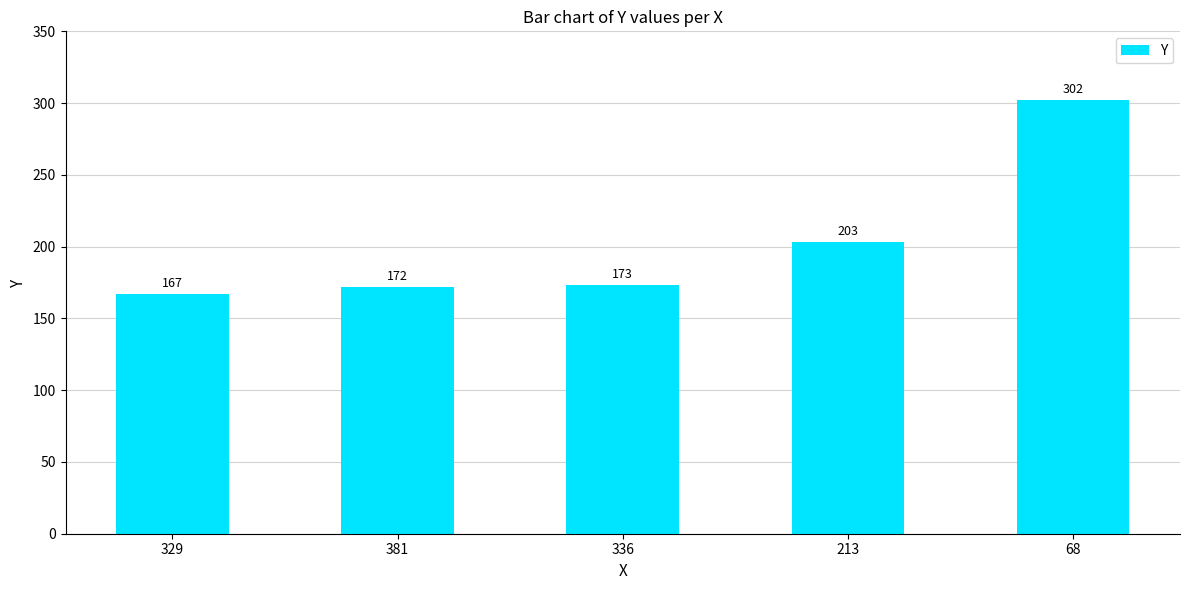

Rank the categories by value from lowest to highest.

329, 381, 336, 213, 68